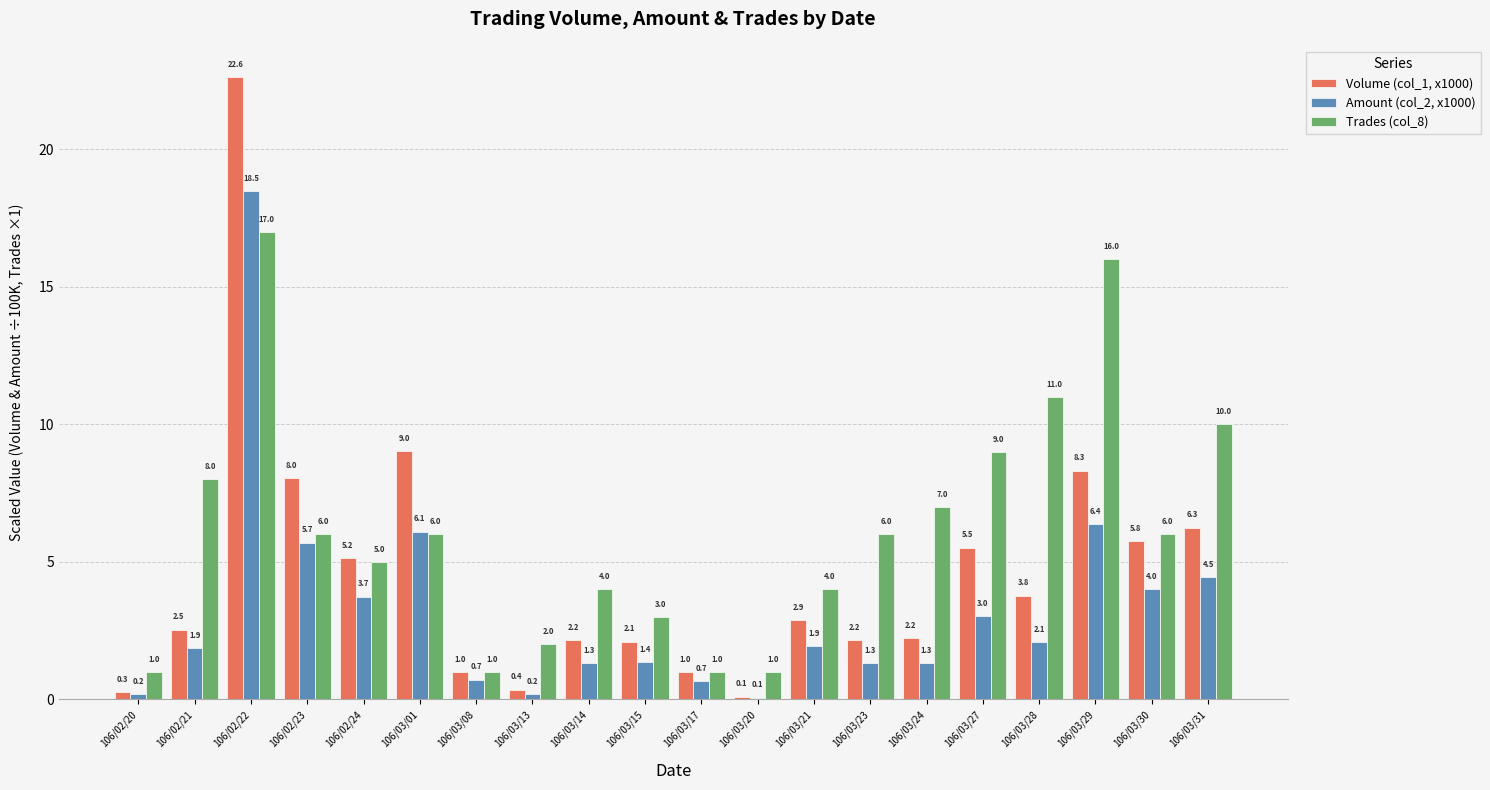

What is the greatest value displayed?

22.6